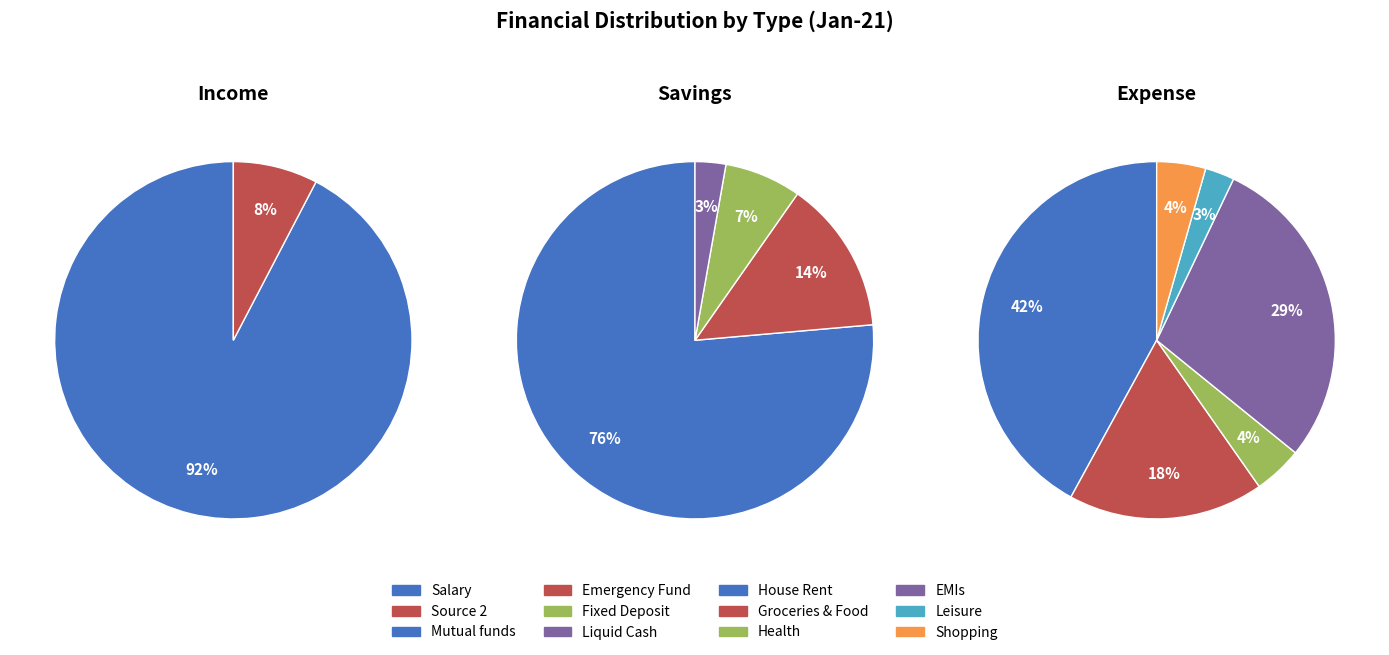

To the nearest percent, what portion does Source 2 represent?

8%